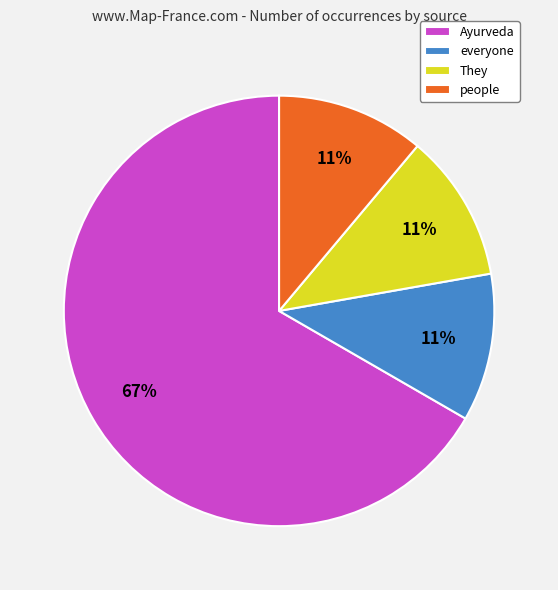

Which category has the biggest portion of the pie?

Ayurveda